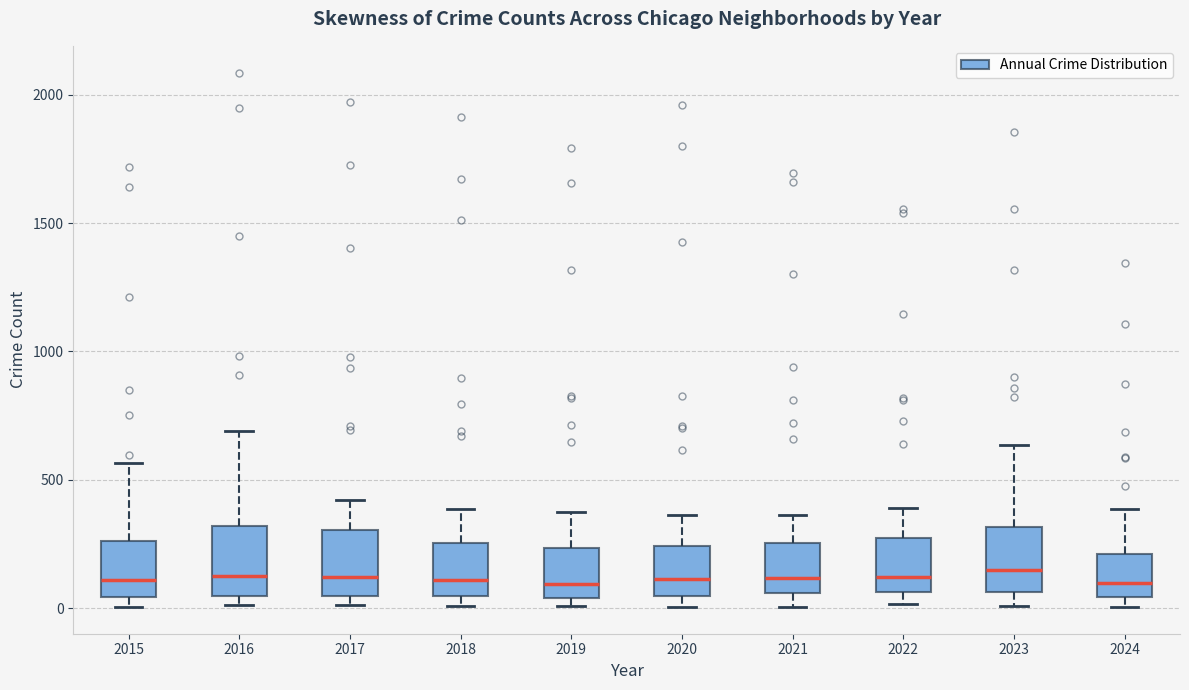

Reading left to right, transcribe this box plot: for each box, give where its median line is, the range the box spans, and where its two whiskers end, as read against the y-axis. The values are not printed on the chart, so give them approximately, as read against the axis.

2015: median 100, box 50 to 250, whiskers 0 to 550
2016: median 150, box 50 to 300, whiskers 0 to 700
2017: median 100, box 50 to 300, whiskers 0 to 400
2018: median 100, box 50 to 250, whiskers 0 to 400
2019: median 100, box 50 to 250, whiskers 0 to 400
2020: median 100, box 50 to 250, whiskers 0 to 350
2021: median 100, box 50 to 250, whiskers 0 to 350
2022: median 100, box 50 to 250, whiskers 0 to 400
2023: median 150, box 50 to 300, whiskers 0 to 650
2024: median 100, box 50 to 200, whiskers 0 to 400